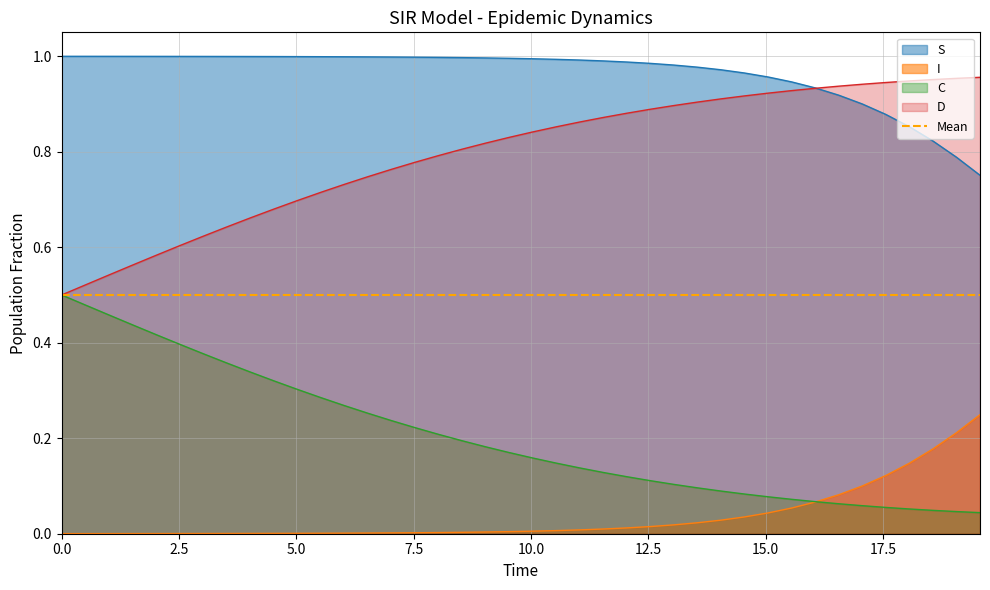

True or false: S has more than 2 interior local peaks.

False